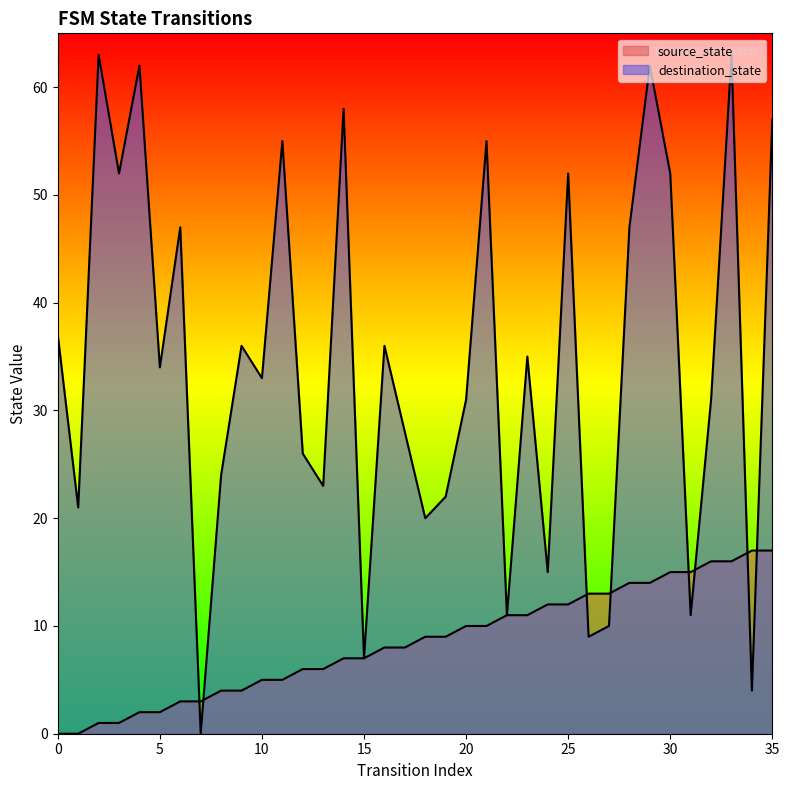

Is the value of destination_state at 8 greater than the value of source_state at 34?

Yes